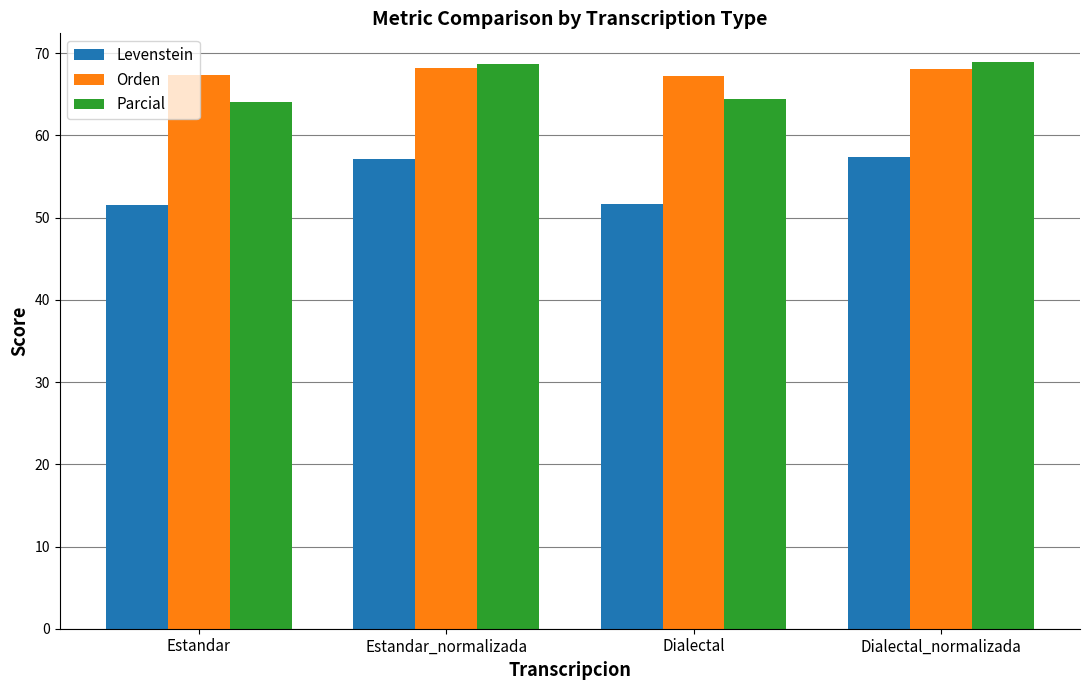

Is the value of Parcial at Estandar greater than the value of Orden at Estandar?

No